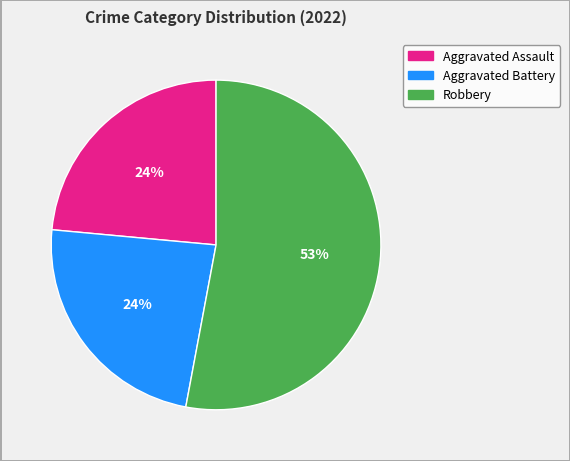

To the nearest percent, what is the difference between the largest and smallest slice percentages?

29%